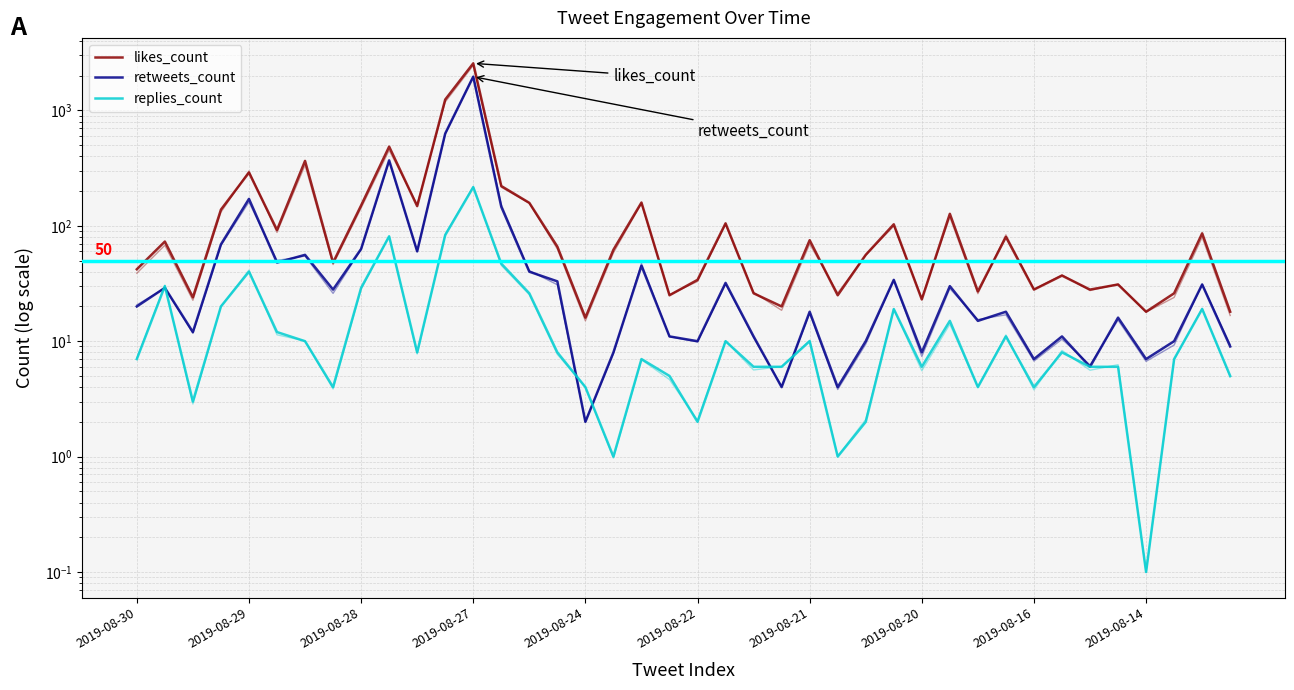

Between 17 and 18, which series saw the biggest shift?

likes_count